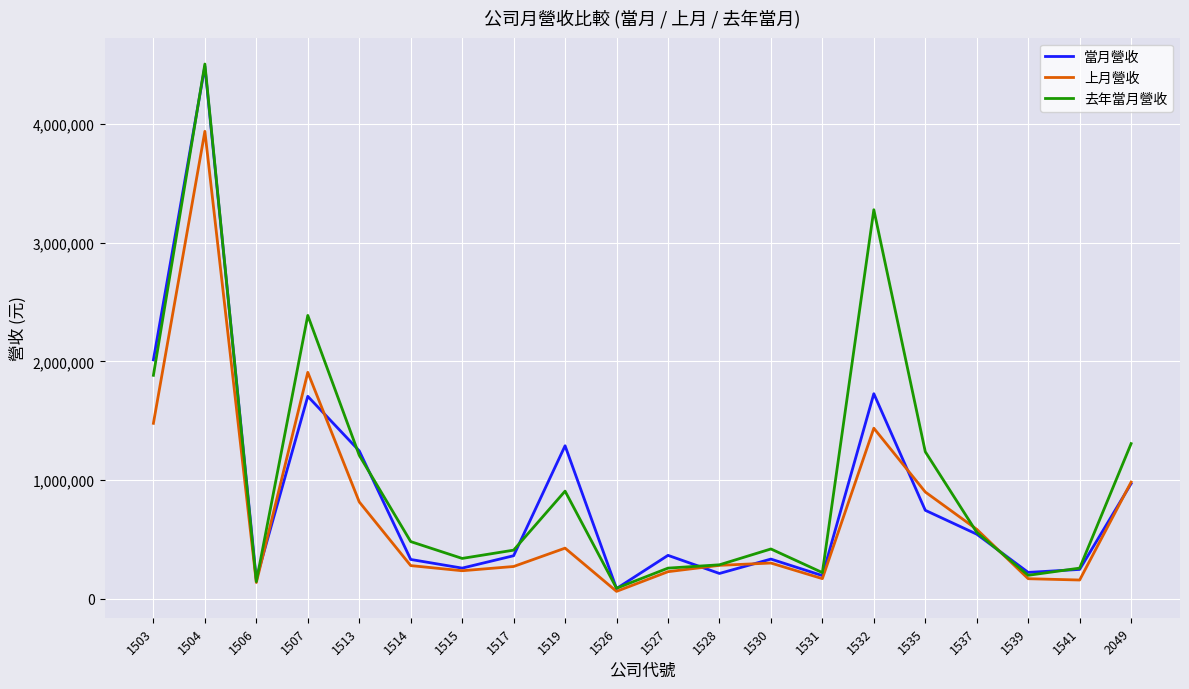

True or false: 當月營收 and 去年當月營收 intersect in this chart.

True